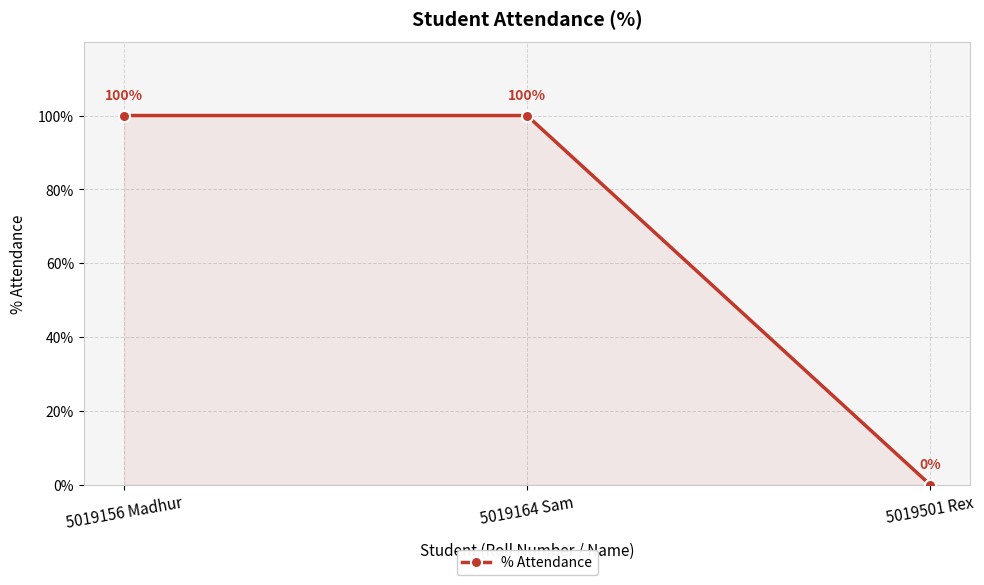

What is the maximum value shown in the chart?

100